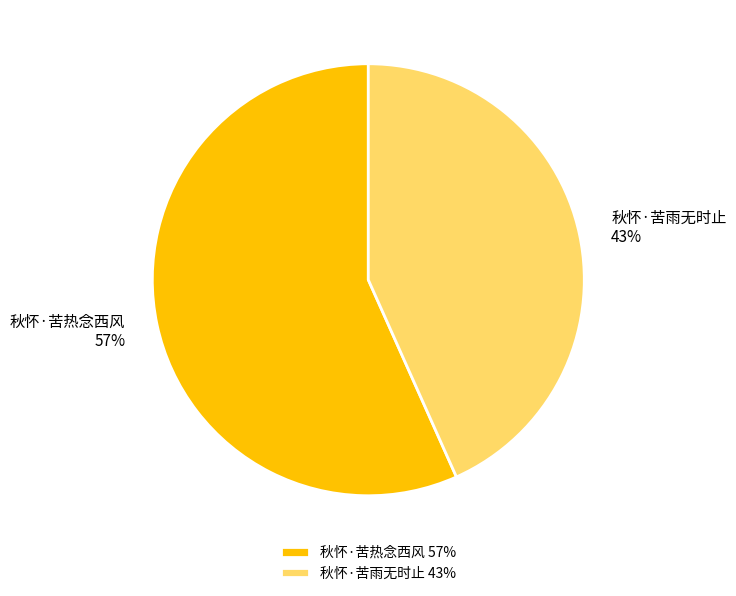

How many segments does this pie chart have?

2